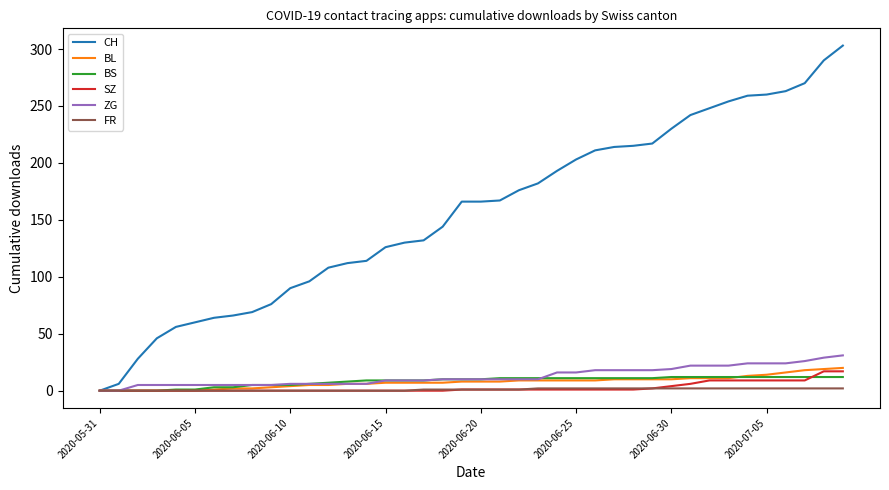

Which series has the widest spread of values?

CH